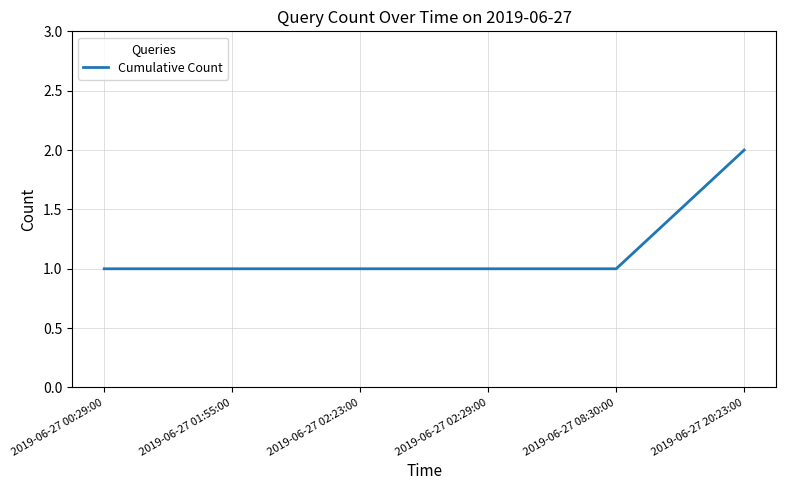

What value does the data have at 2019-06-27 02:23:00?

1